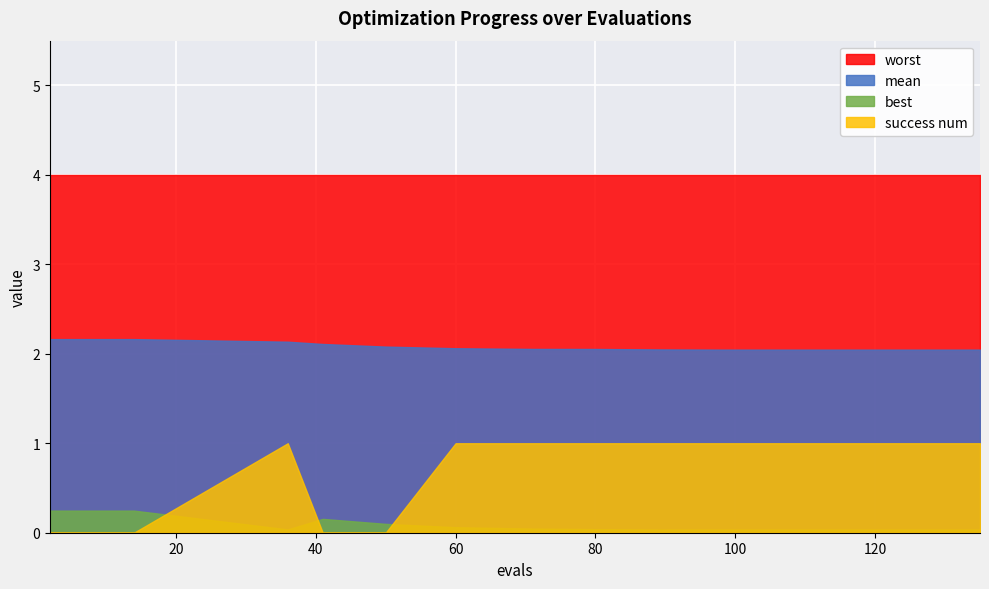

What is the approximate value of mean at 2?

2.2